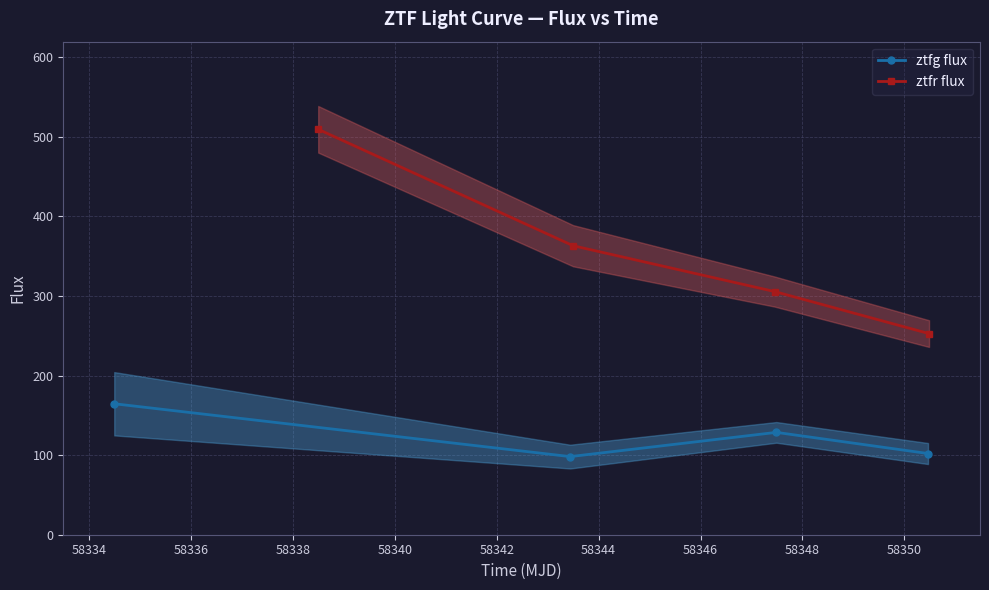

List the series in order of their overall mean, highest first.

ztfr flux, ztfg flux